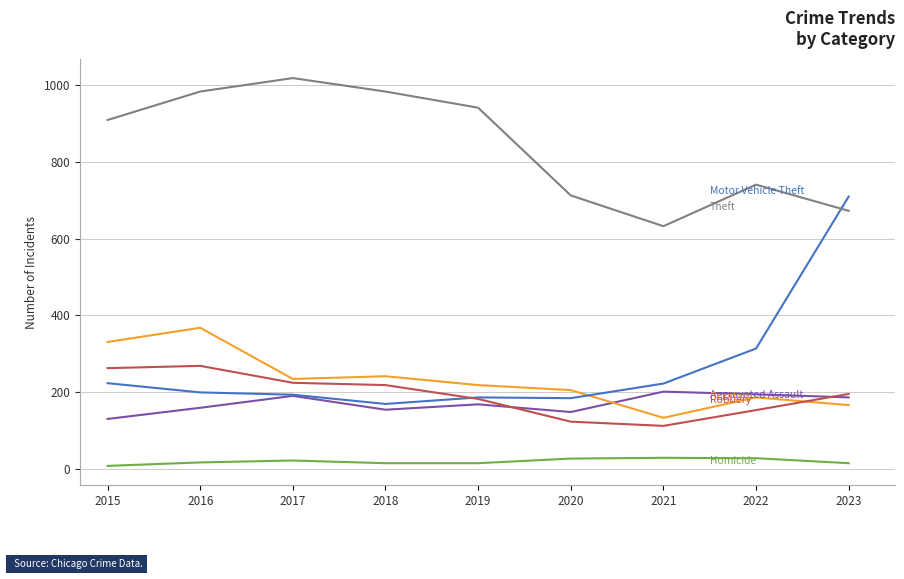

What is the greatest value displayed?

1017